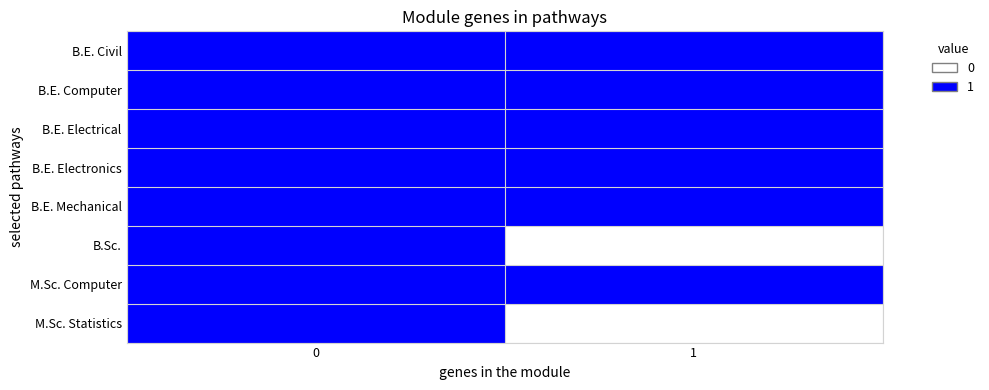

Rank the series by their maximum value, from highest to lowest.

B.E. Civil, B.E. Computer, B.E. Electrical, B.E. Electronics, B.E. Mechanical, B.Sc., M.Sc. Computer, M.Sc. Statistics